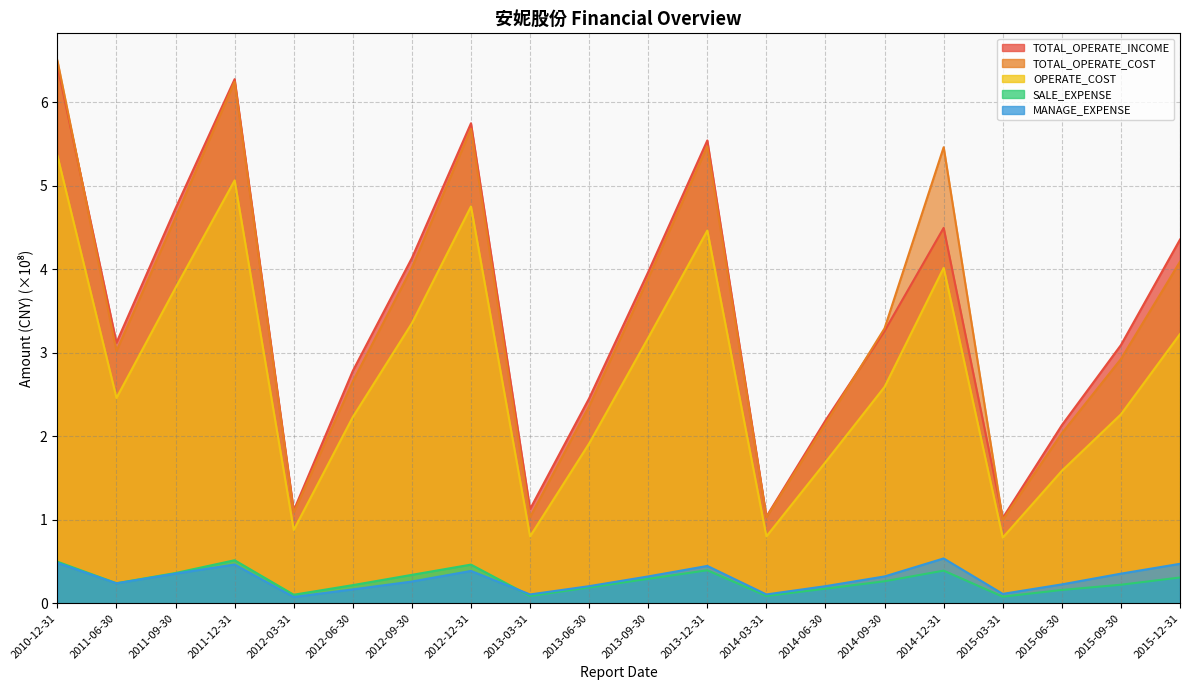

Between 2014-03-31 and 2013-06-30, which is larger?

2013-06-30